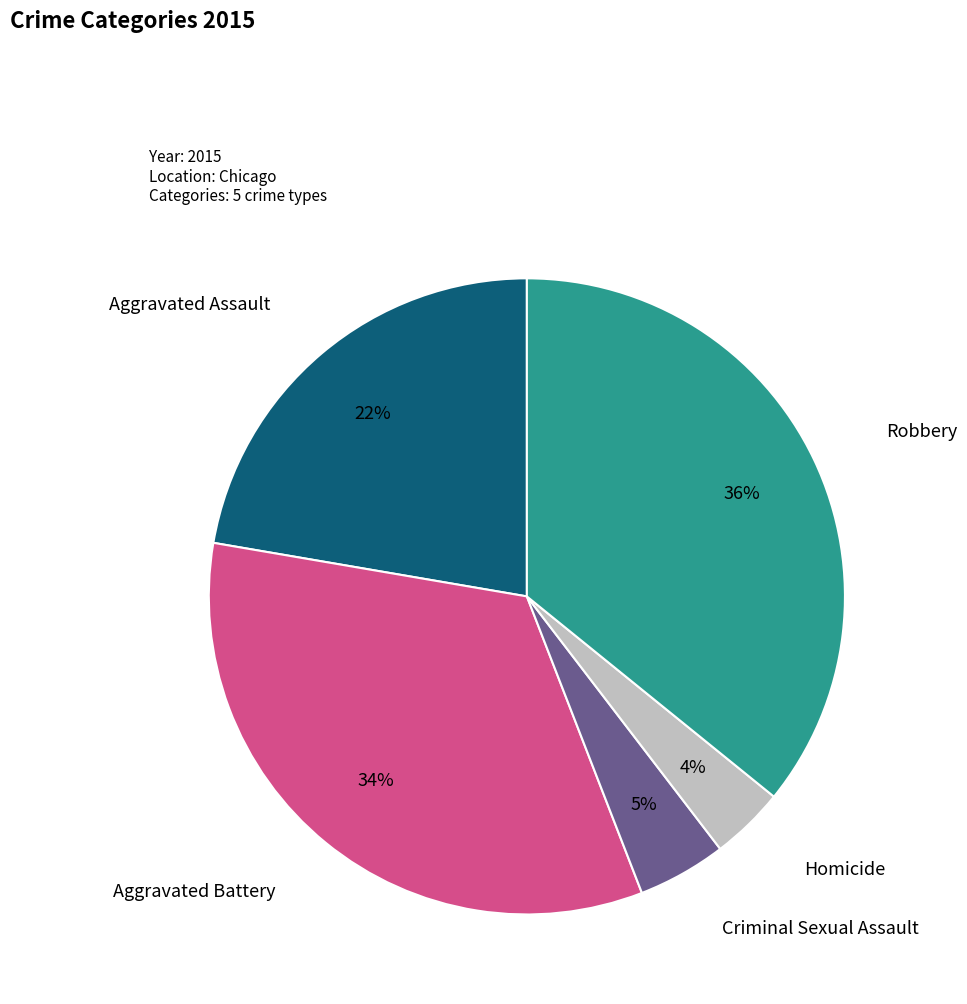

How many segments does this pie chart have?

5